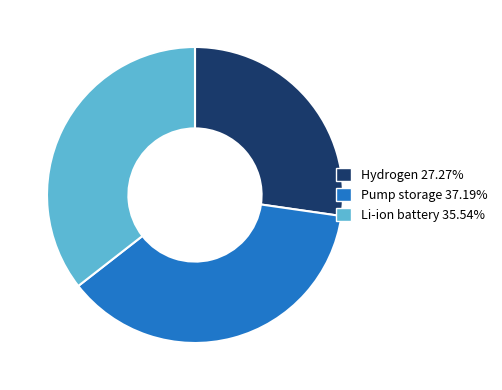

Is the sum of Hydrogen and Li-ion battery greater than half?

Yes